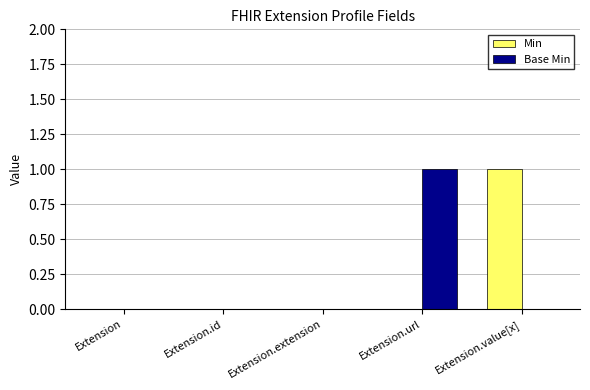

What is the sum of all Base Min values?

1